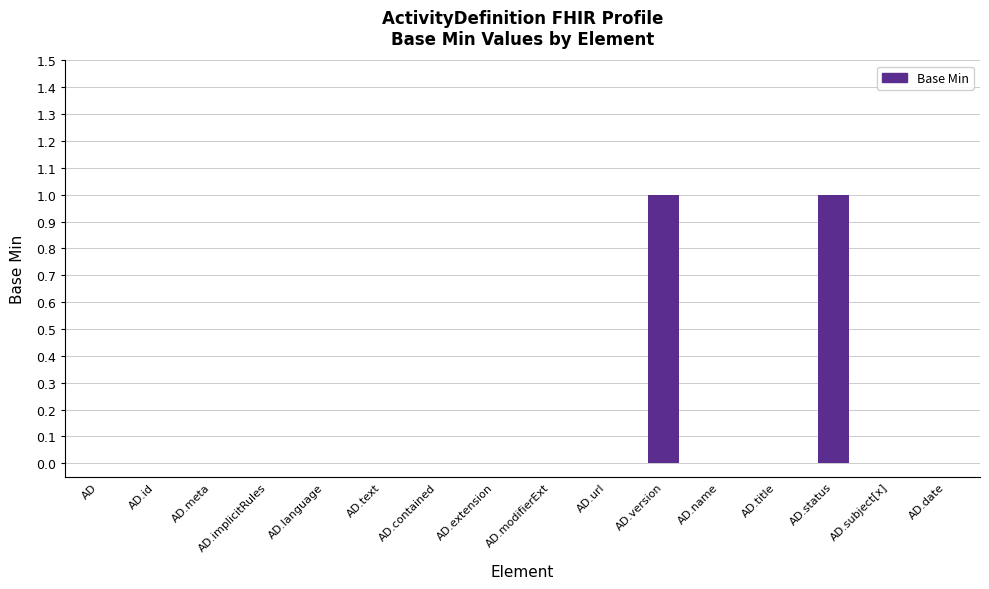

Is it true that the value at AD.language is -1?

False